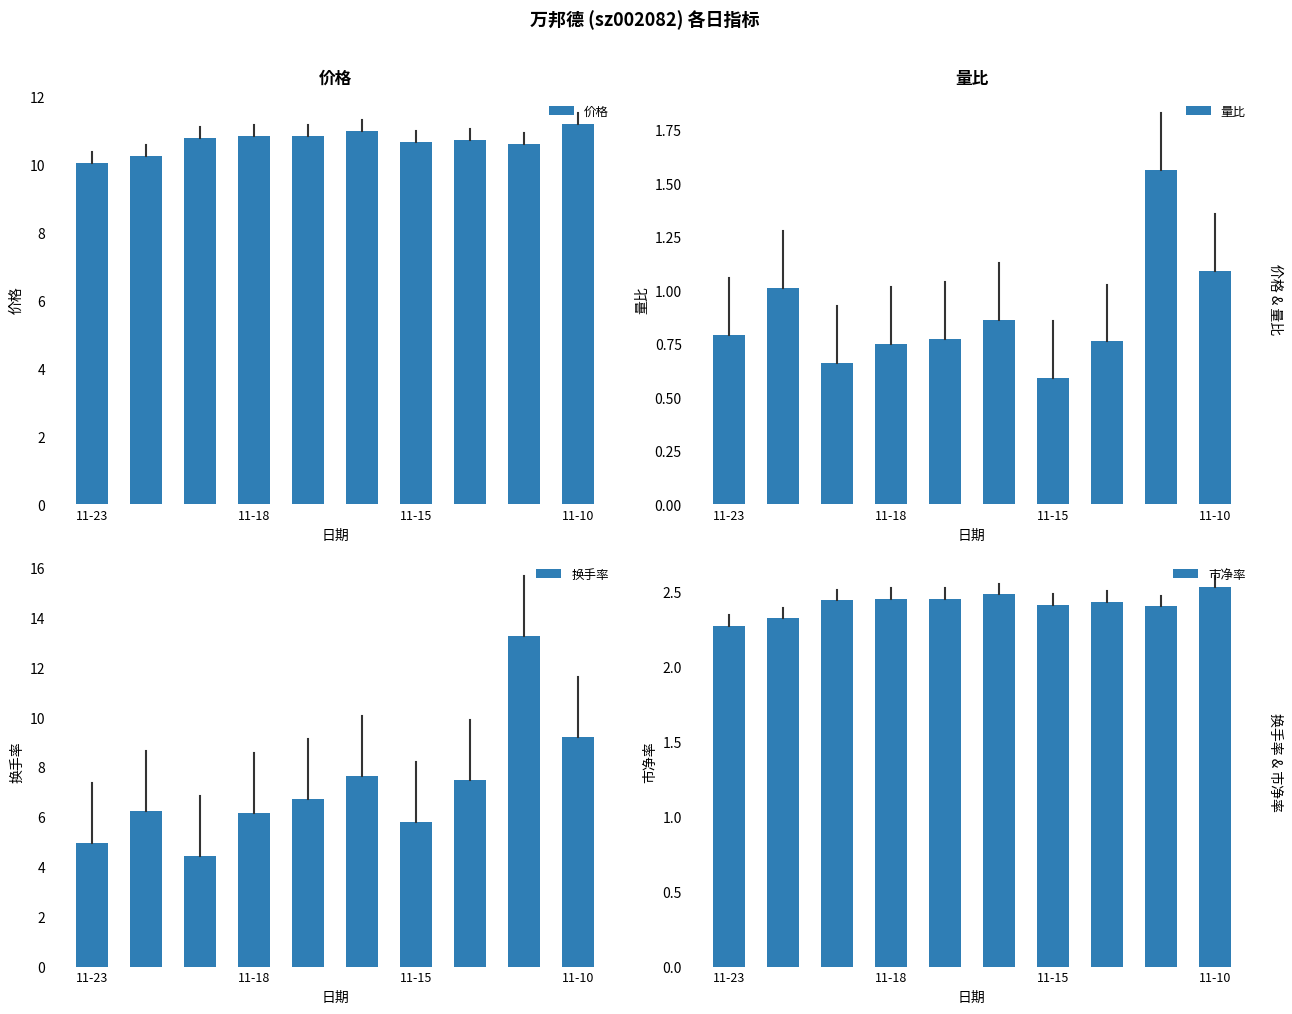

What is the maximum value for 价格?

11.2